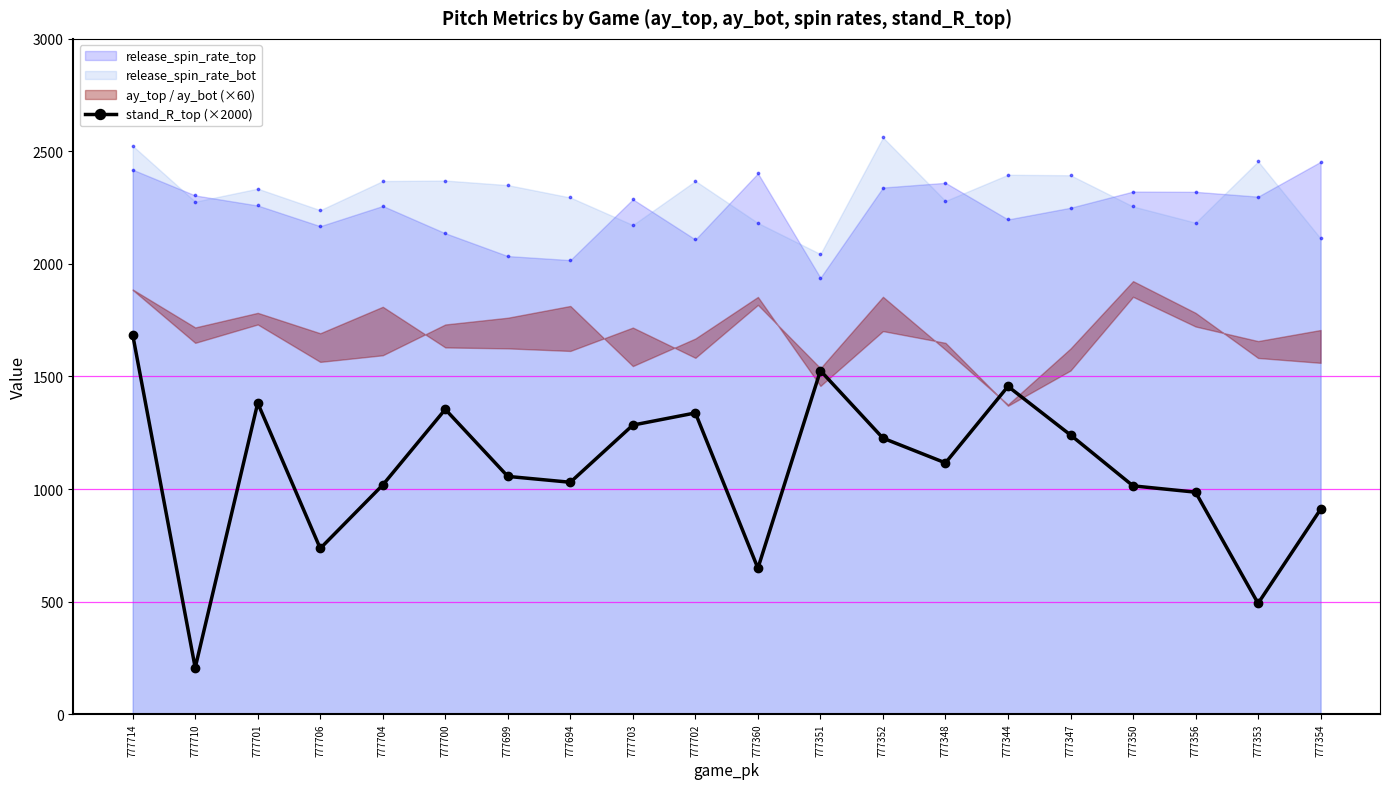

Which category has the lowest value in the stand_R_top (×2000) series?

777710